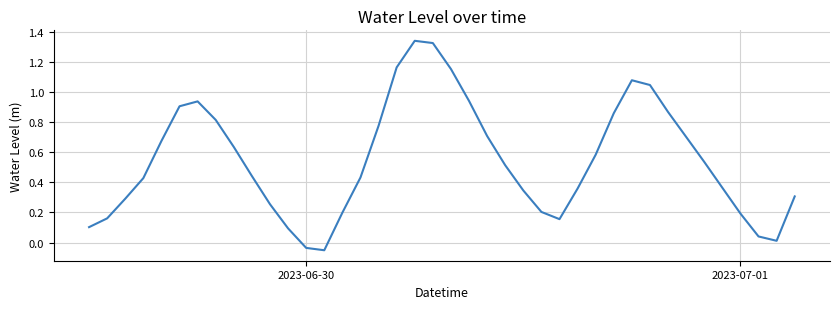

What is the difference between the maximum and minimum values?

1.4